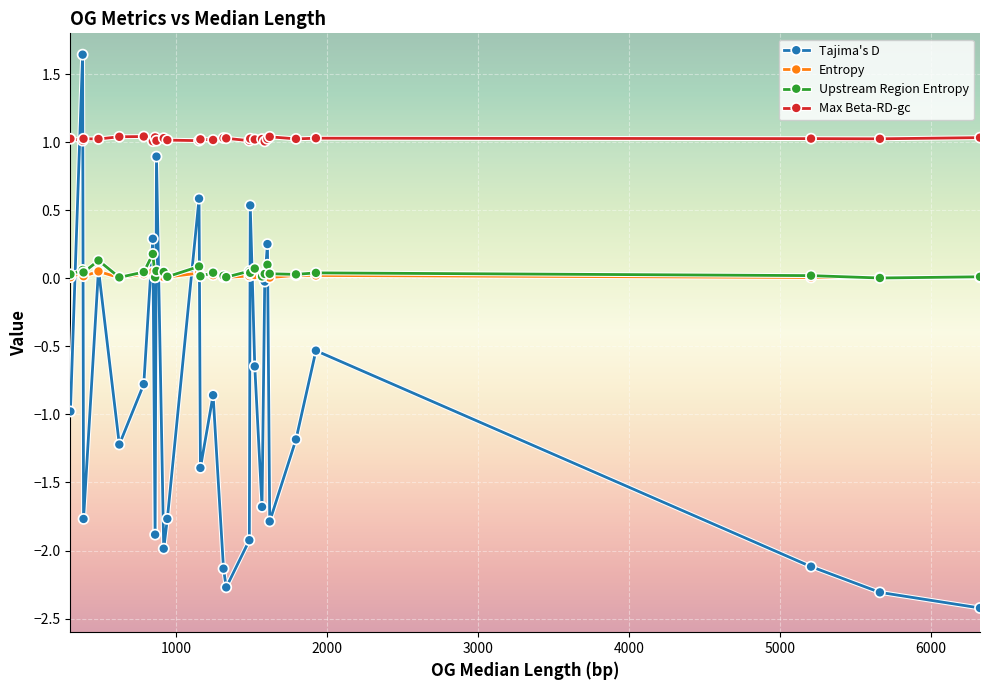

Which series has the largest range (max minus min)?

Tajima's D